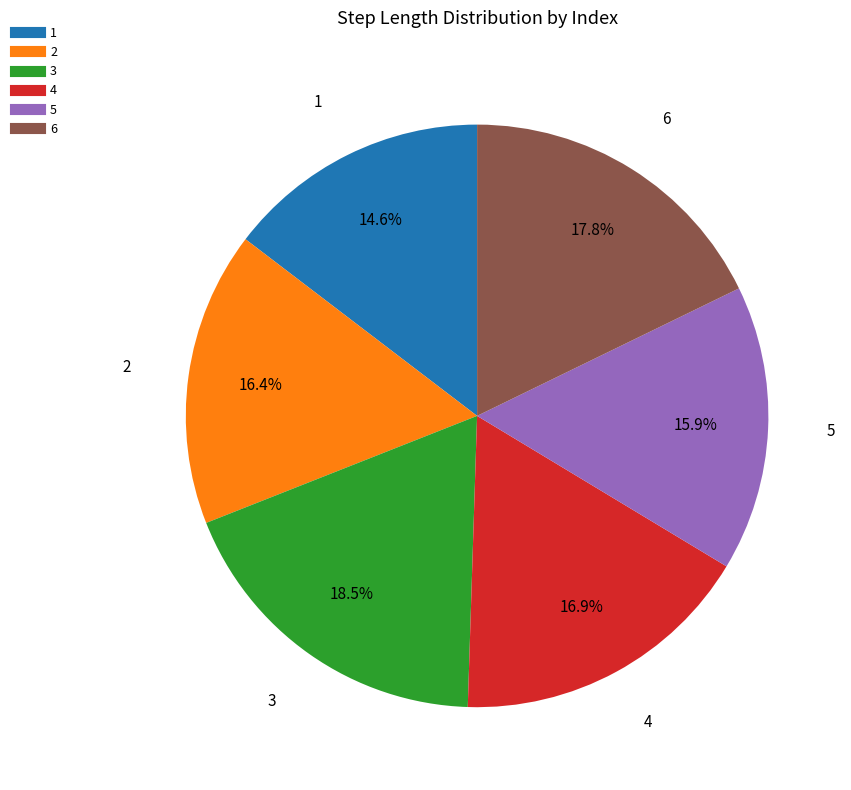

Is 3 the majority of the pie?

No